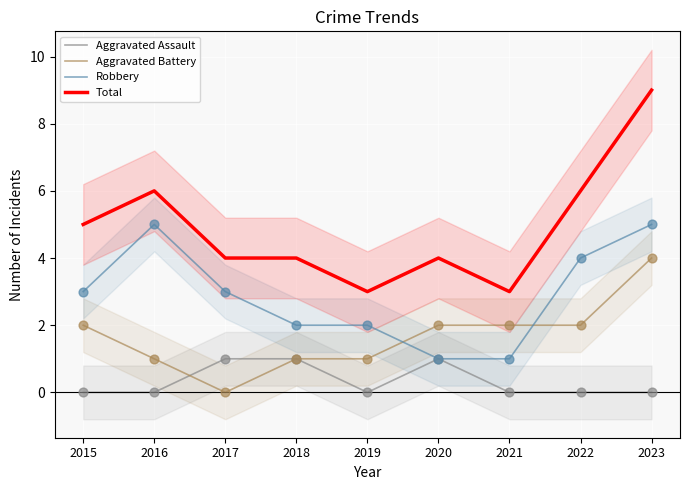

Is the value of Robbery at 2021 greater than the value of Total at 2020?

No